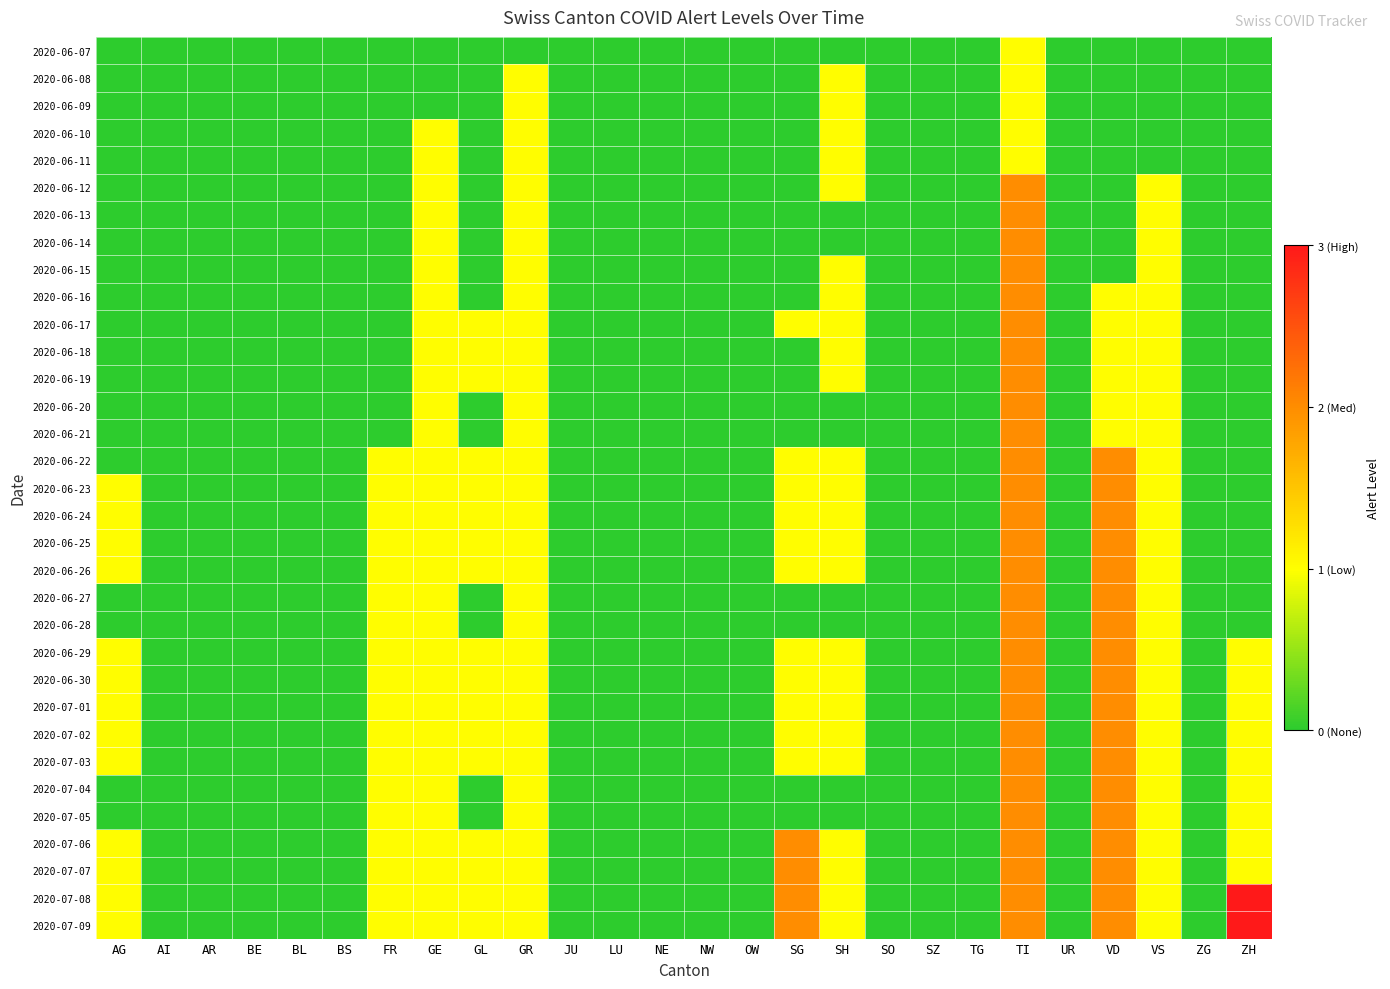

How many data points does each series have?

26